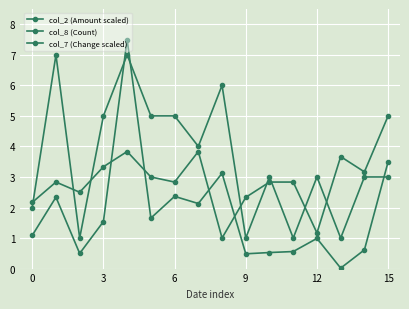

How many intersections are there between col_2 (Amount scaled) and col_7 (Change scaled)?

4